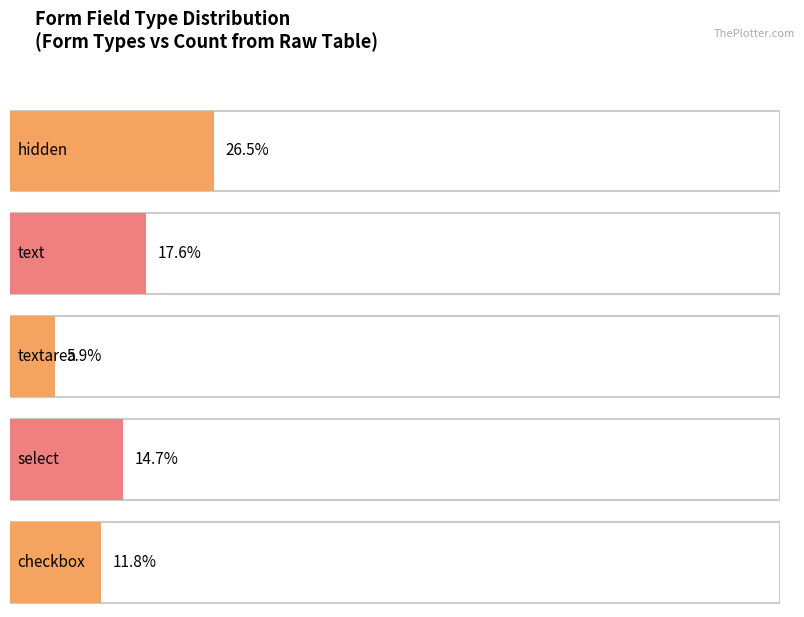

What is the minimum value for textarea?

1